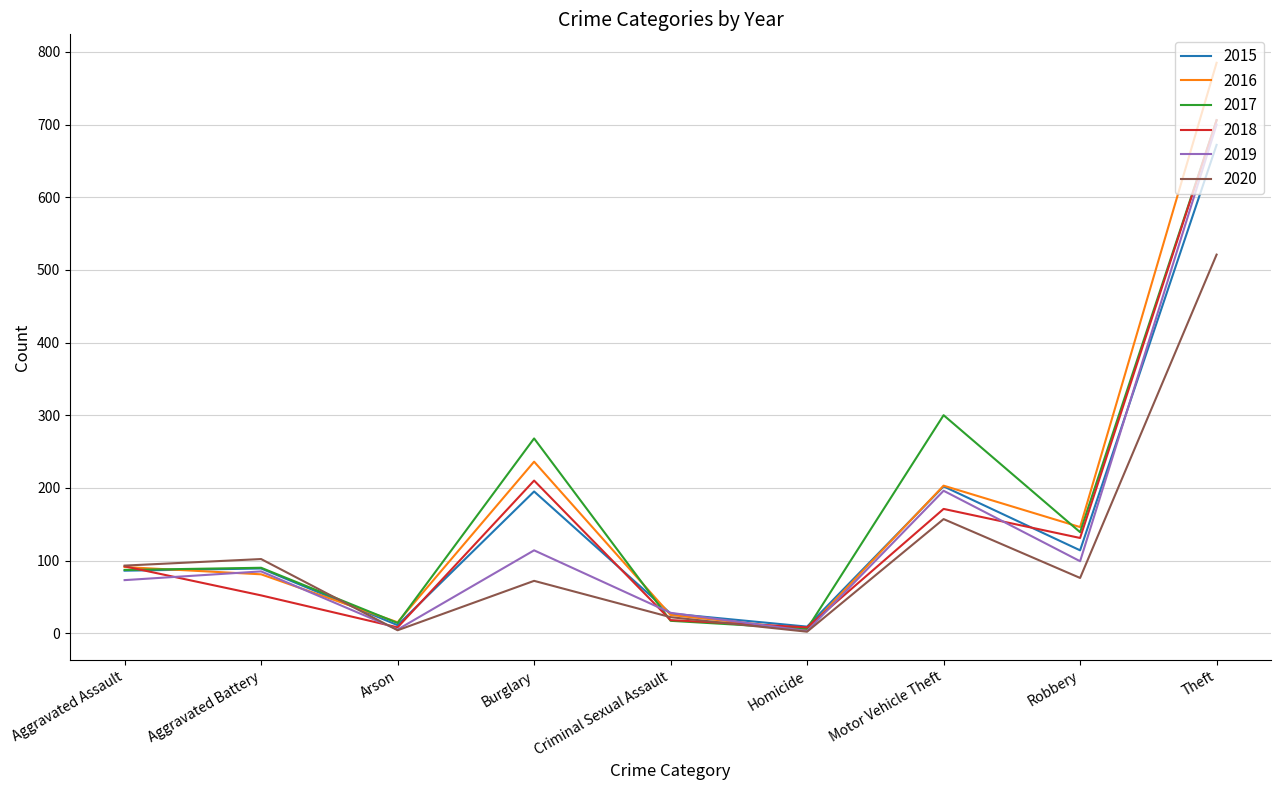

What is the spread (max minus min) of values at Arson?

11